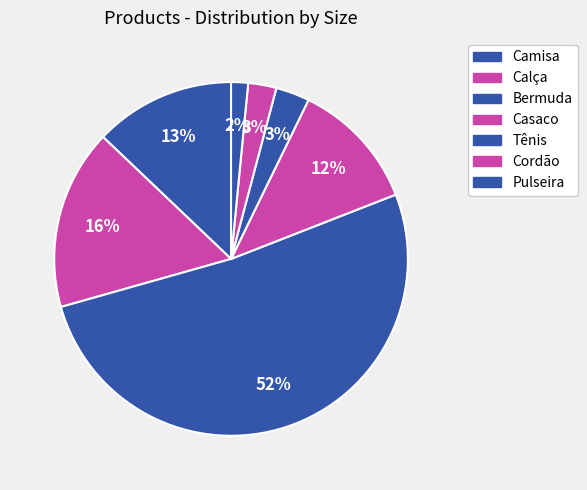

Which category has the smallest portion of the pie?

Pulseira